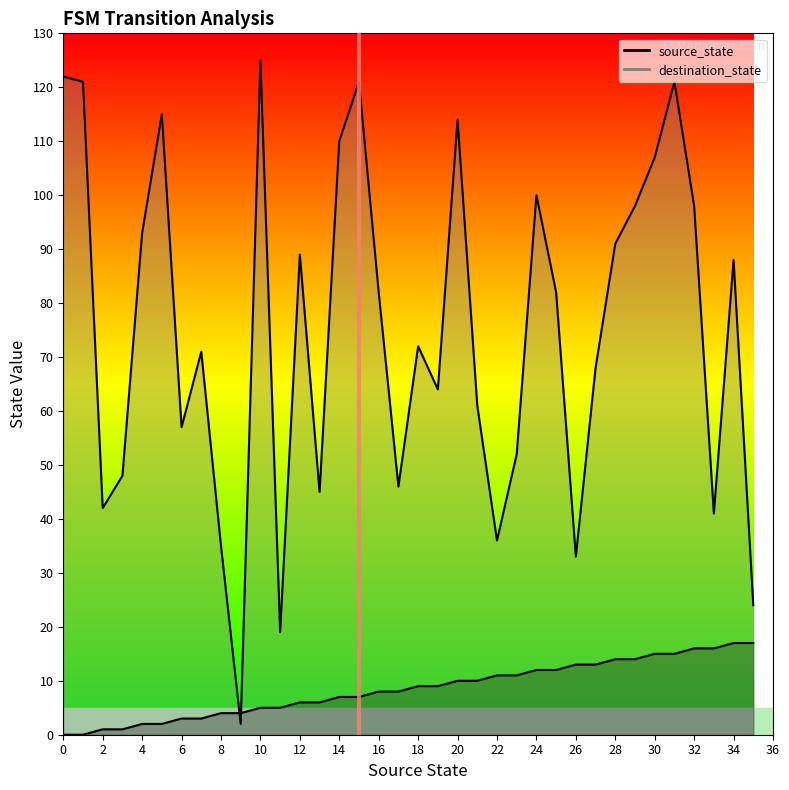

Is the value of destination_state at 14 greater than the value of source_state at 26?

Yes